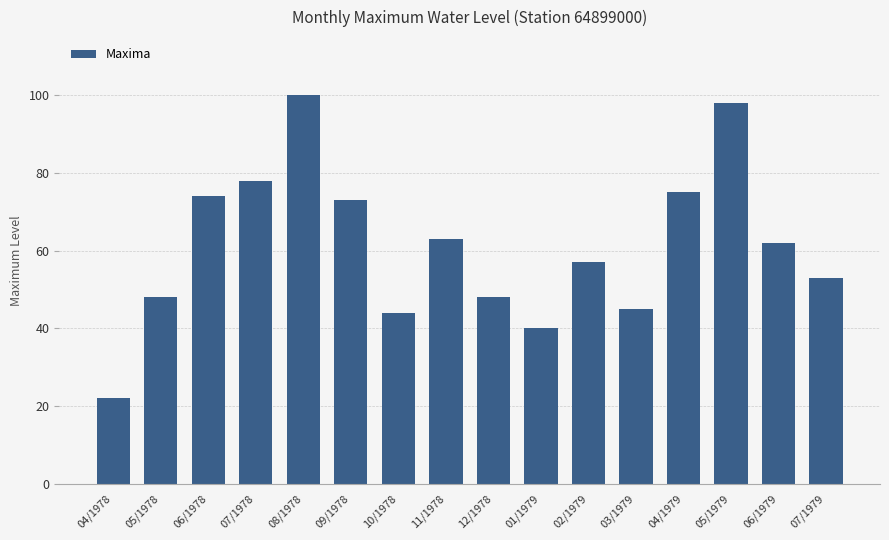

Approximately how many times larger is the value at 02/1979 compared to 09/1978?

0.8